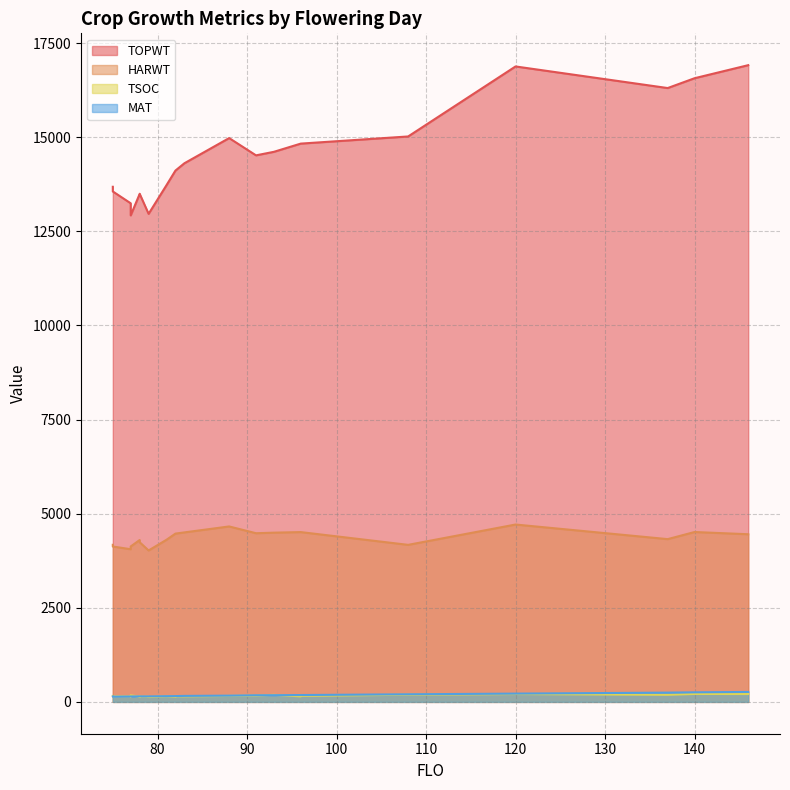

Reading left to right, extract all data points from this chart.

TOPWT: 77=13246	78=13494	82=14116	75=13685	79=12966	140=16569	78=13500	82=14116	96=14832	77=13246	91=14520	96=14832	81=13728	88=14979	75=13561	120=16882	137=16308	108=15022	79=12966	78=13500	83=14310	77=12925	146=16916	93=14614
HARWT: 77=4056	78=4300	82=4471	75=4173	79=4023	140=4513	78=4242	82=4471	96=4511	77=4056	91=4481	96=4511	81=4307	88=4661	75=4128	120=4712	137=4324	108=4172	79=4023	78=4242	83=4503	77=4129	146=4454	93=4496
TSOC: 77=142	78=140	82=137	75=158	79=138	140=211	78=142	82=146	96=160	77=147	91=165	96=147	81=147	88=158	75=149	120=209	137=189	108=190	79=128	78=136	83=148	77=174	146=209	93=187
MAT: 77=144	78=147	82=154	75=141	79=146	140=254	78=147	82=154	96=182	77=144	91=176	96=182	81=152	88=166	75=139	120=220	137=246	108=202	79=146	78=147	83=159	77=144	146=264	93=178